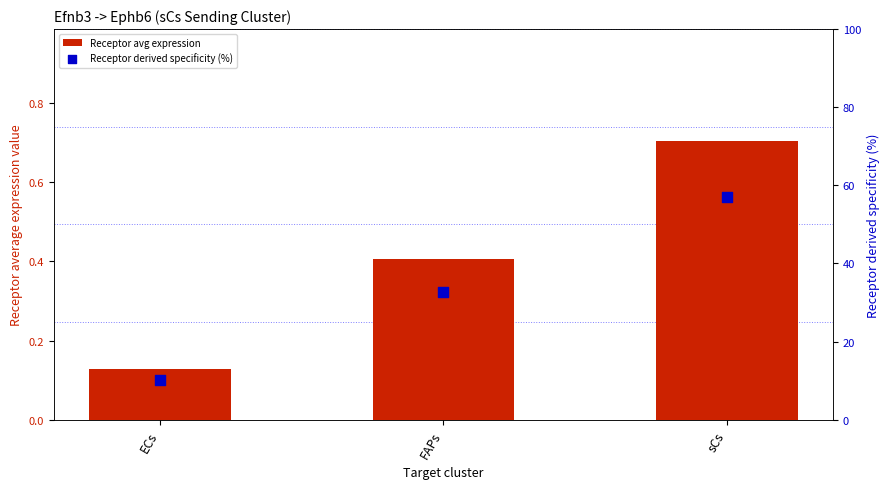

What is the total value across all series at ECs?

10.4